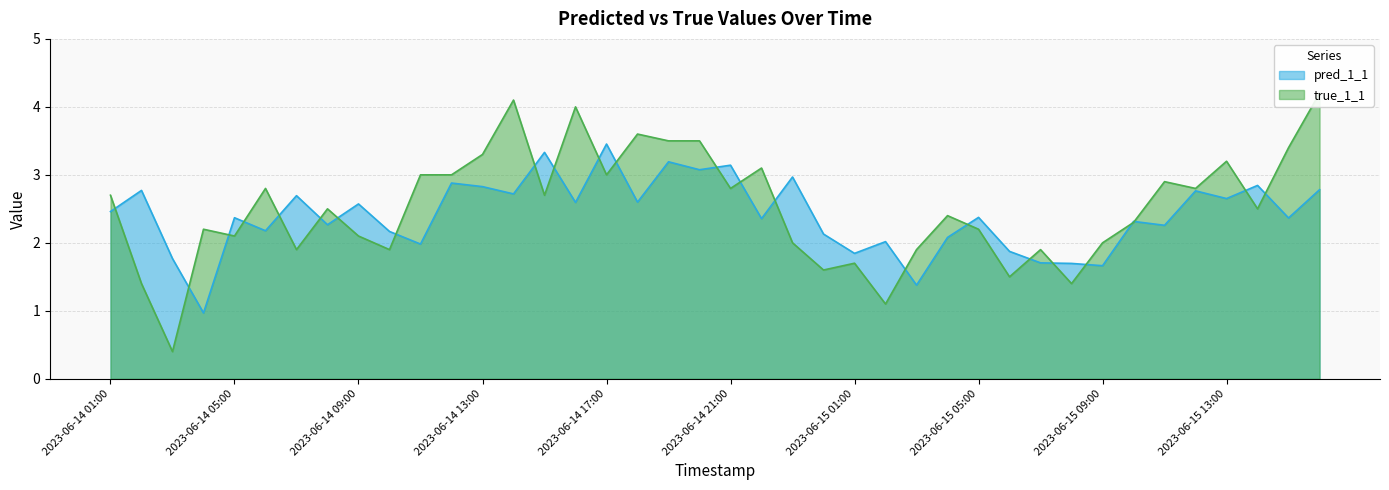

What is the minimum value shown in the chart?

0.4